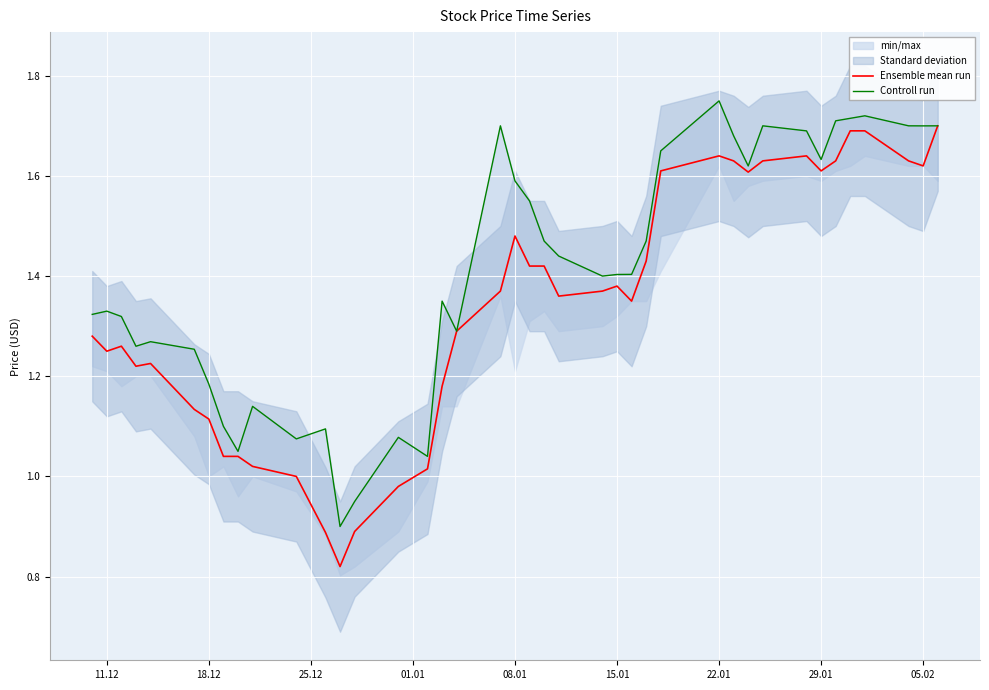

The value of Controll run at 15 is 1.7. True or false?

False